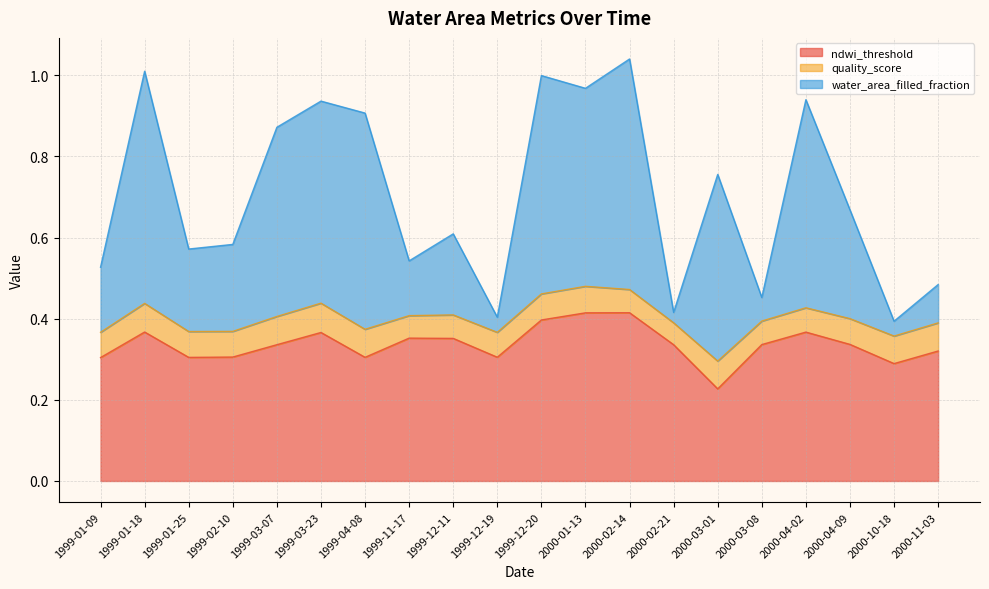

List the labels in order of water_area_filled_fraction value, largest first.

2000-02-14, 1999-01-18, 1999-12-20, 2000-01-13, 2000-04-02, 1999-03-23, 1999-04-08, 1999-03-07, 2000-03-01, 2000-04-09, 1999-12-11, 1999-02-10, 1999-01-25, 1999-11-17, 1999-01-09, 2000-11-03, 2000-03-08, 2000-02-21, 1999-12-19, 2000-10-18